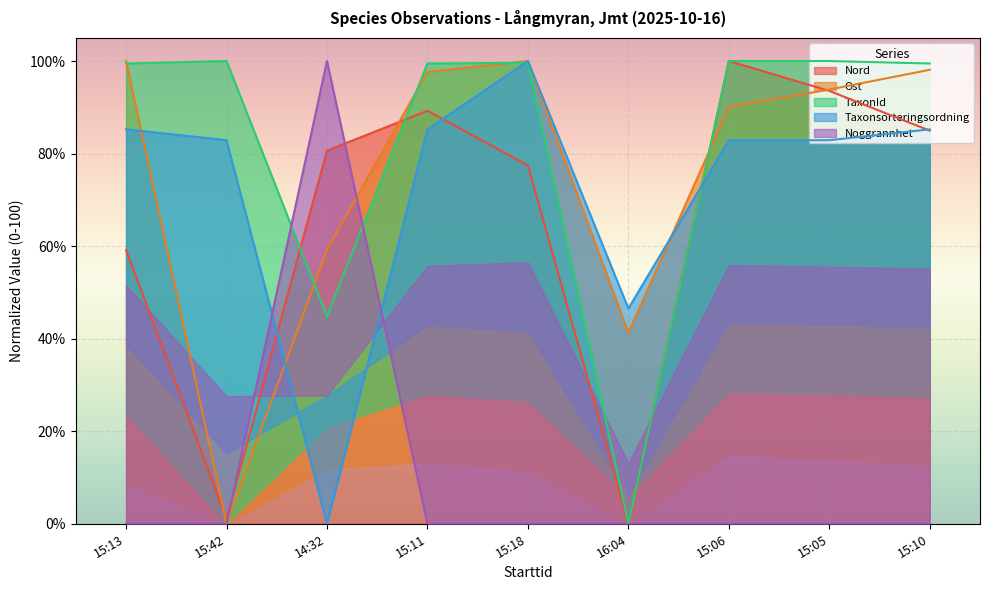

Is it true that Ost equals 100.0 at 15:18?

True